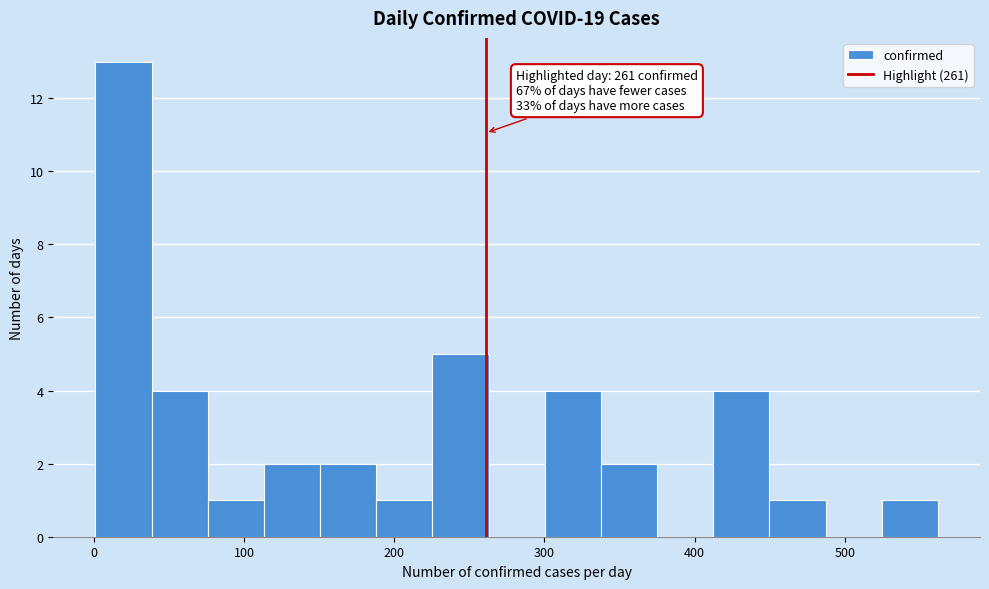

Read against the x-axis, roughly where is the centre of the tallest bar?

20